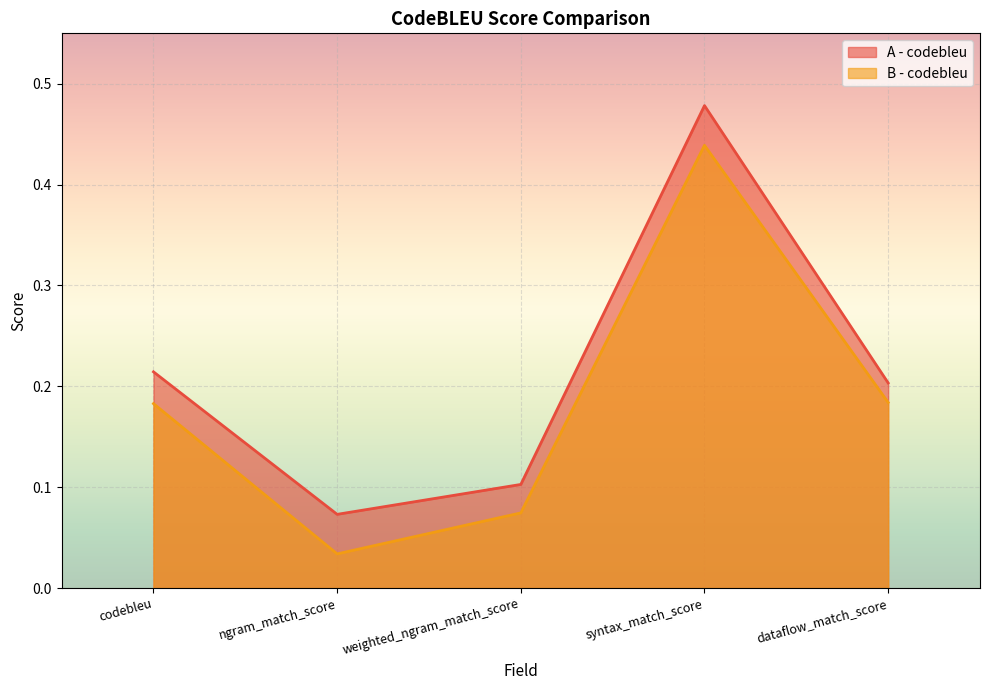

At which label is A - codebleu closest to 0?

ngram_match_score